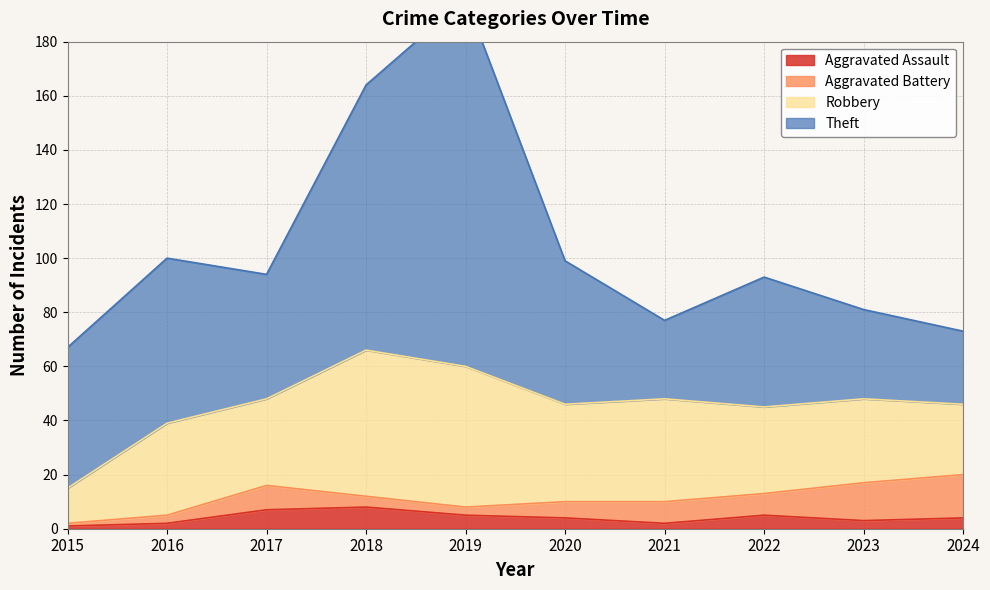

What are all the series names shown in the legend?

Aggravated Assault, Aggravated Battery, Robbery, Theft